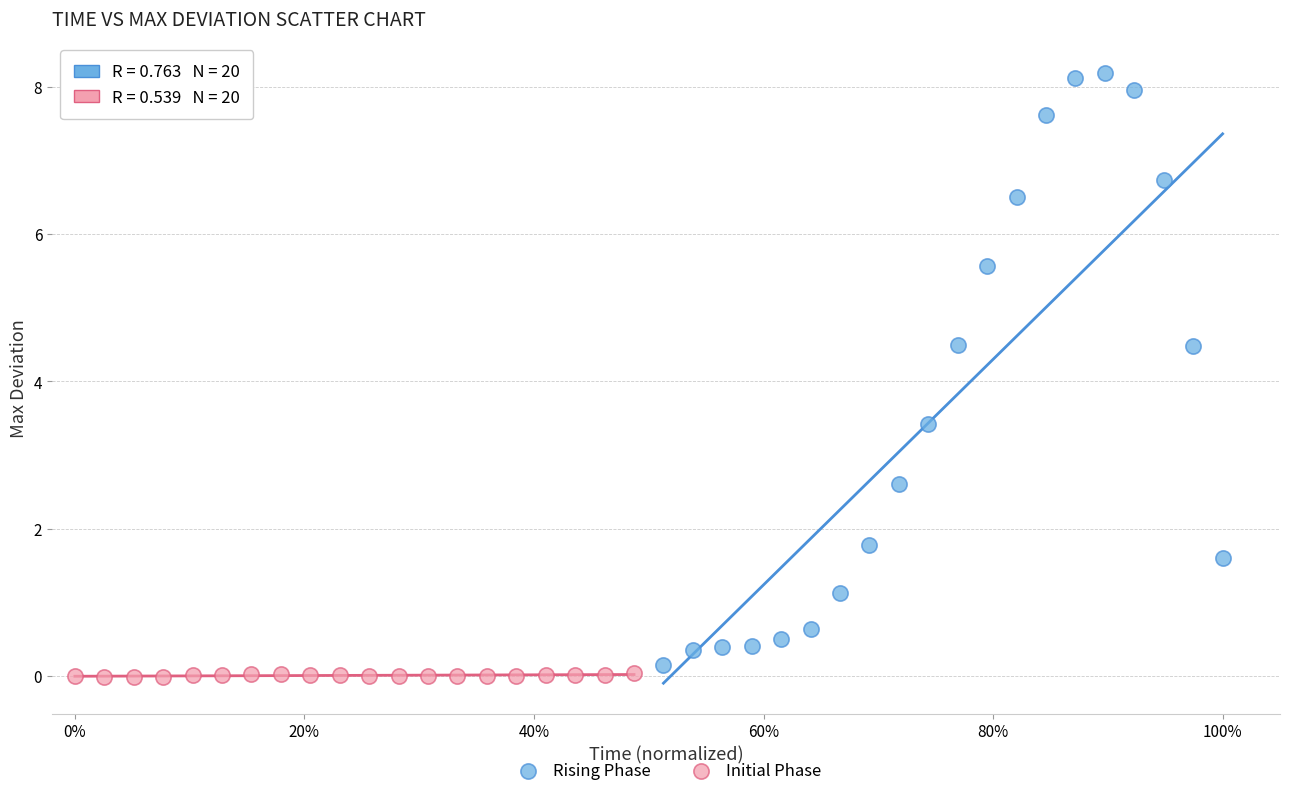

Which series reaches the maximum Y coordinate?

Rising Phase